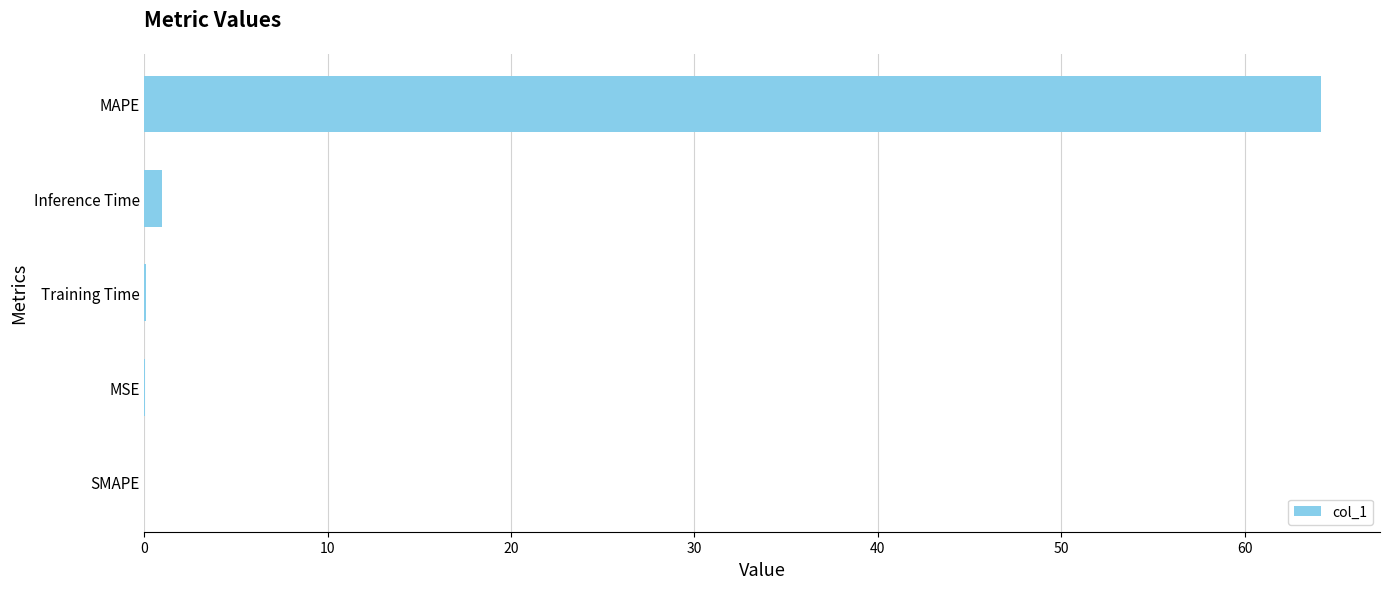

True or false: the data shows 112.2 at MAPE.

False